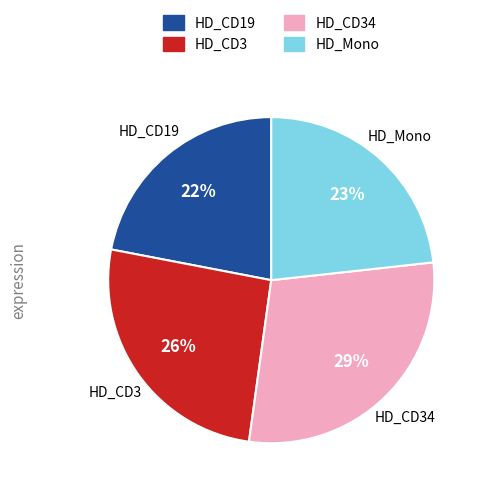

To the nearest percent, what is the difference between the largest and smallest slice percentages?

7%